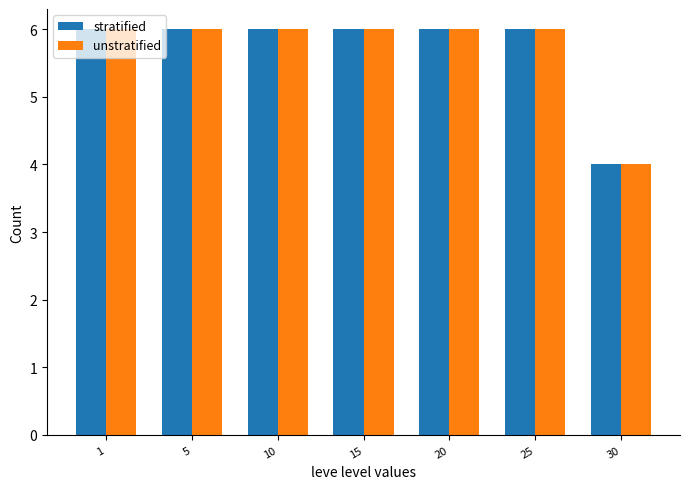

What is the value of the stratified bar at the 2nd from the left?

6